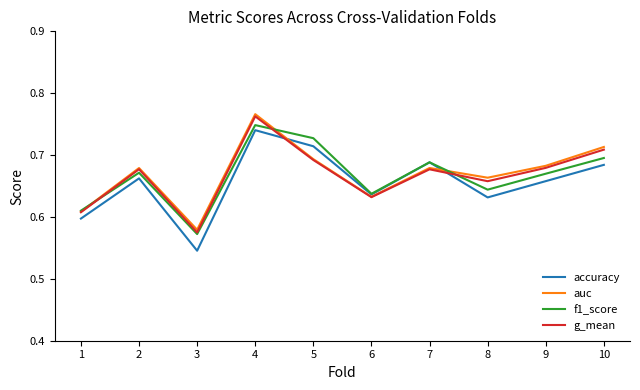

What is the difference between the second highest and second lowest values in the accuracy series?

0.1